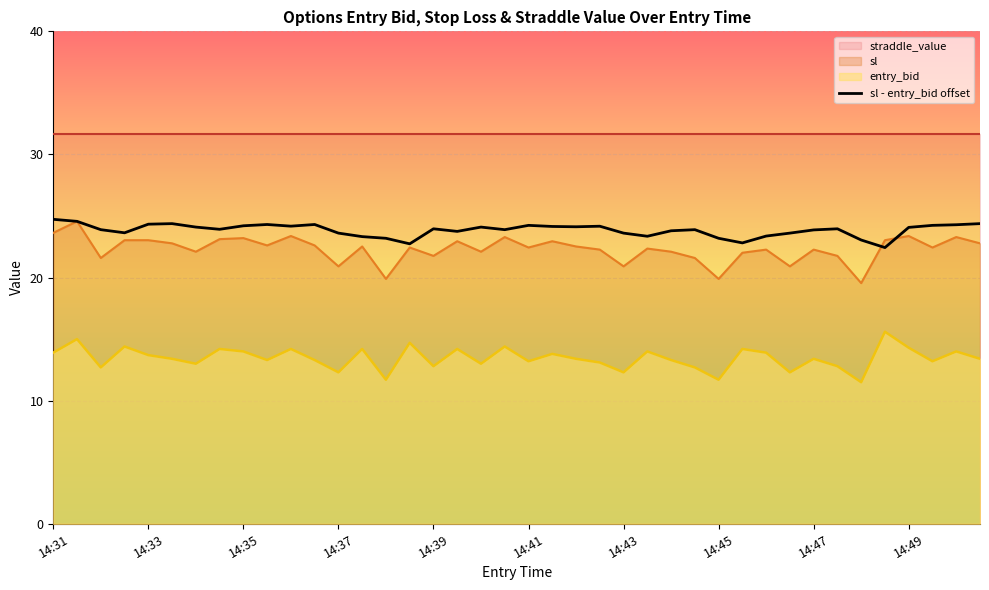

At which category does the chart reach its peak across all series?

14:31